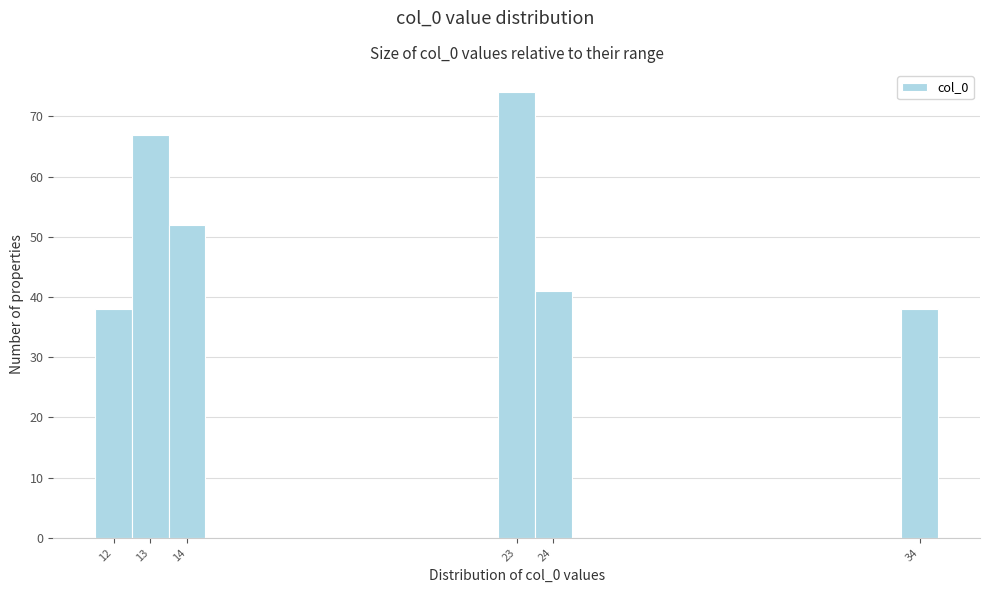

Reading left to right, list every bar in this chart as the range it spans on the x-axis followed by its height. The values are not printed on the chart, so give them approximately, as read against the axis.

11.5 to 12.5: 38
12.5 to 13.5: 67
13.5 to 14.5: 52
14.5 to 15.5: 0
15.5 to 16.5: 0
16.5 to 17.5: 0
17.5 to 18.5: 0
18.5 to 19.5: 0
19.5 to 20.5: 0
20.5 to 21.5: 0
21.5 to 22.5: 0
22.5 to 23.5: 74
23.5 to 24.5: 41
24.5 to 25.5: 0
25.5 to 26.5: 0
26.5 to 27.5: 0
27.5 to 28.5: 0
28.5 to 29.5: 0
29.5 to 30.5: 0
30.5 to 31.5: 0
31.5 to 32.5: 0
32.5 to 33.5: 0
33.5 to 34.5: 38